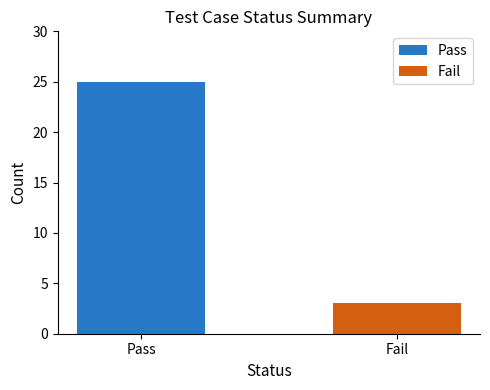

What is the approximate value at Pass?

25